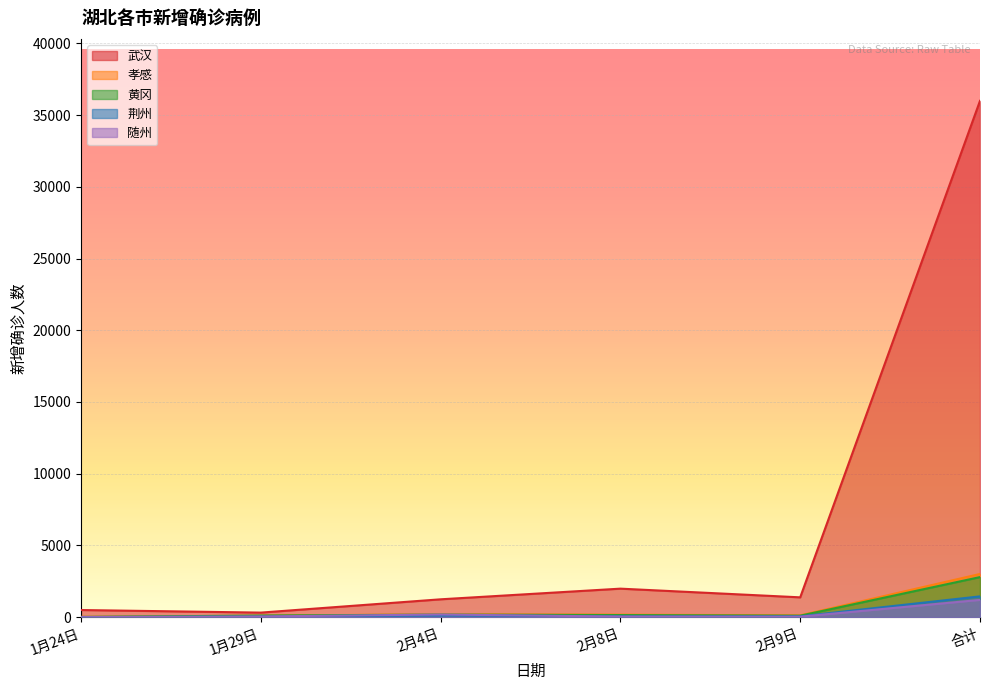

At which label does 武汉 first exceed 1379?

2月8日